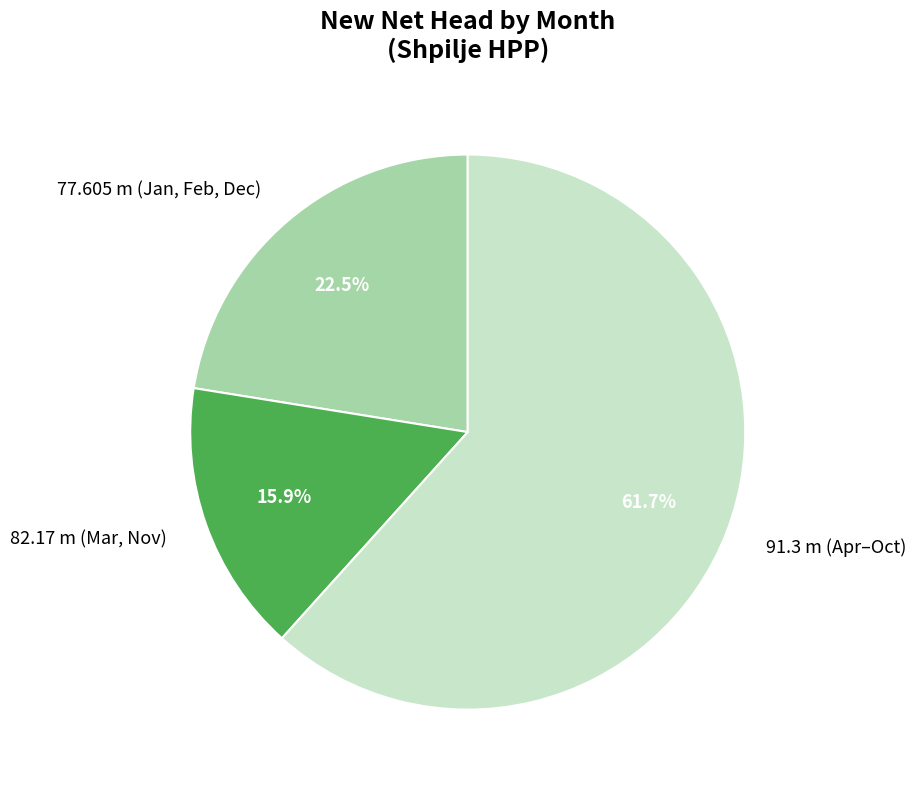

What is the majority slice?

91.3 m (Apr–Oct)